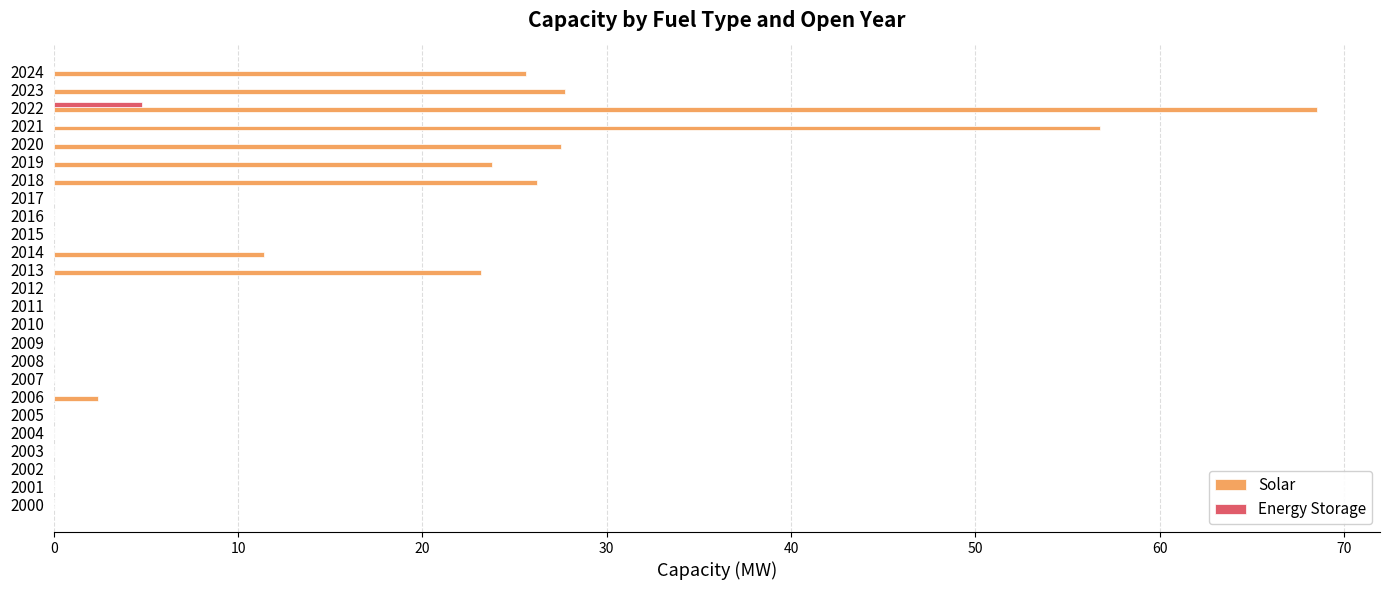

What is the sum of all Solar values?

293.2